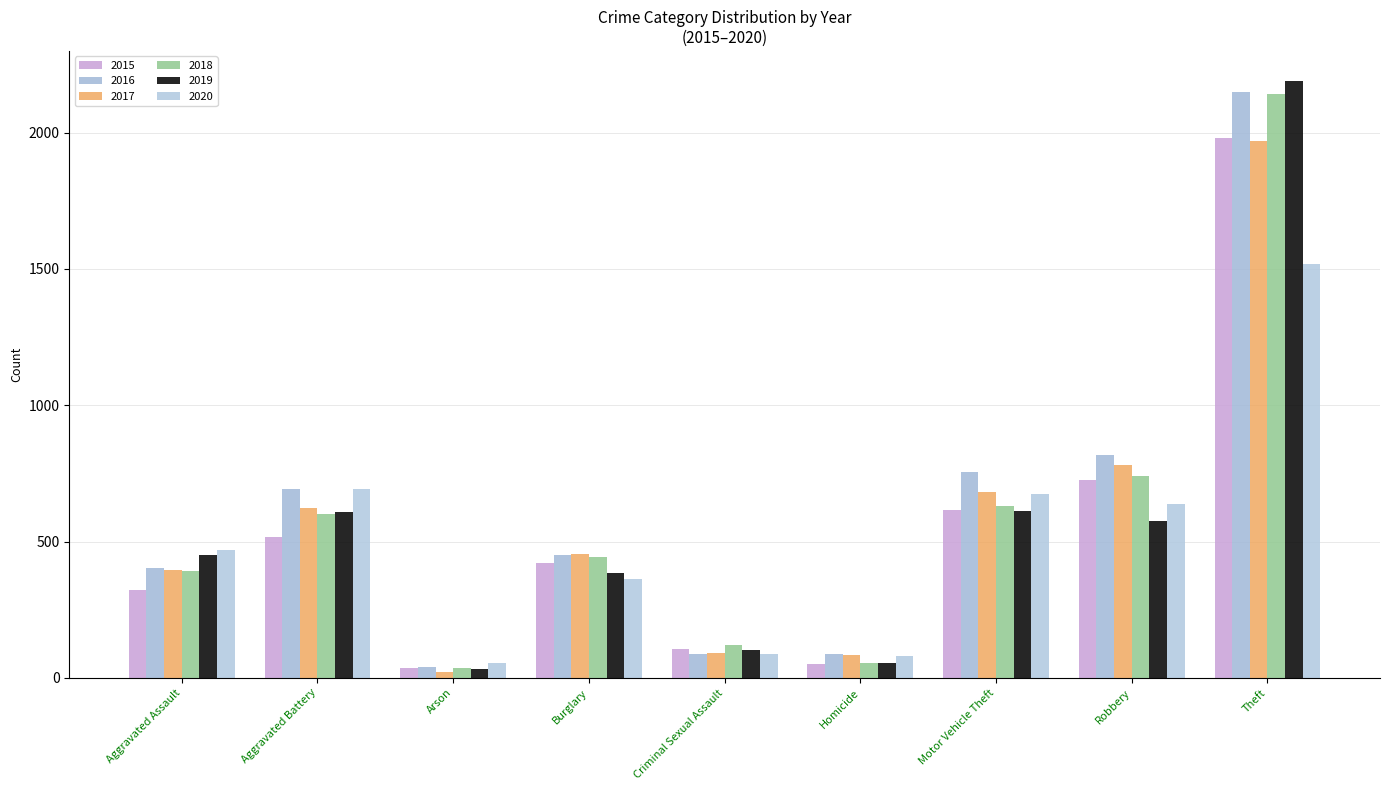

At which label is 2019 closest to 1111?

Motor Vehicle Theft